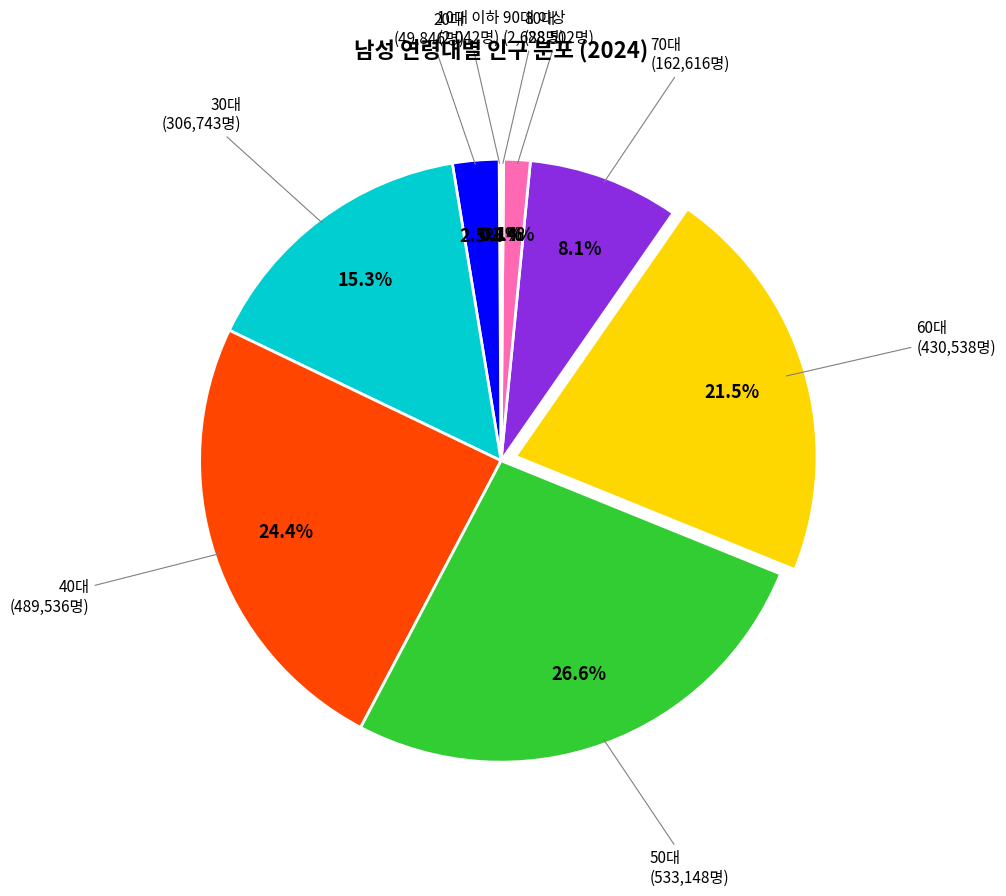

Is there any slice that represents more than half of the pie?

No